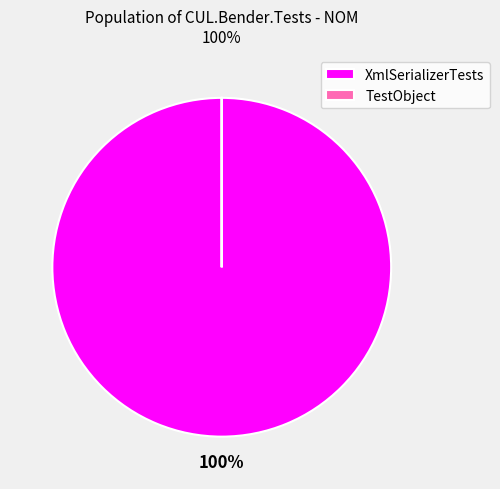

What is the largest slice in the pie chart?

XmlSerializerTests